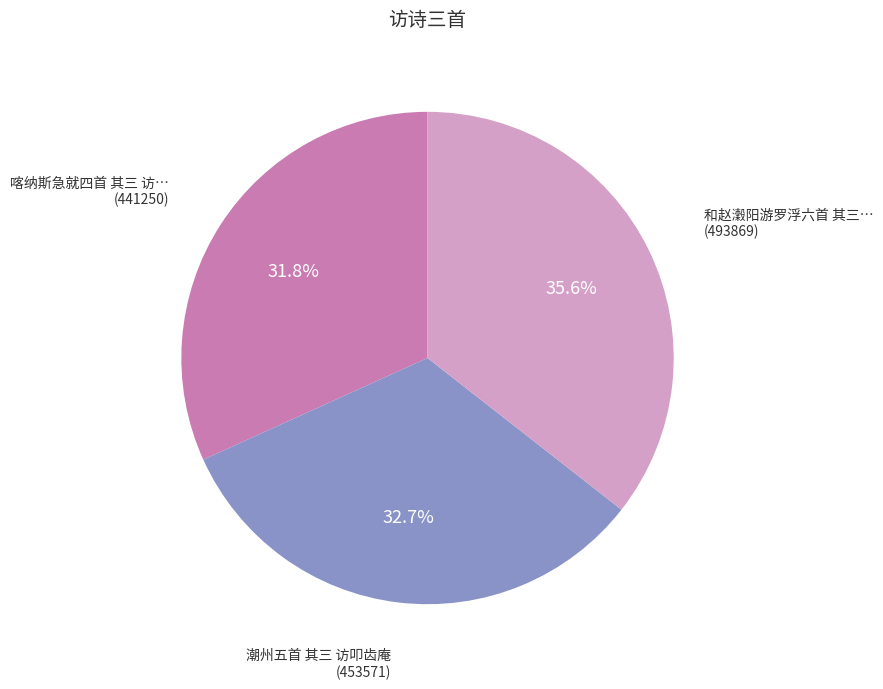

Does any single category account for the majority?

No